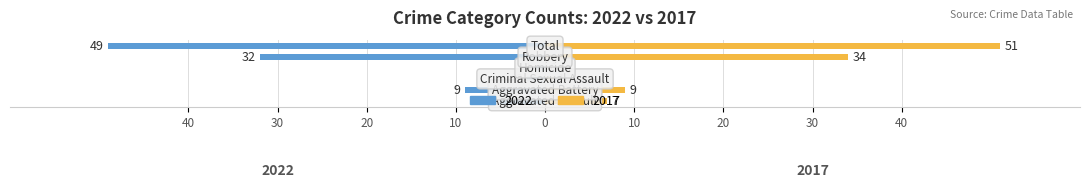

What is the difference between the 2017 values at Criminal Sexual Assault and Aggravated Assault?

6